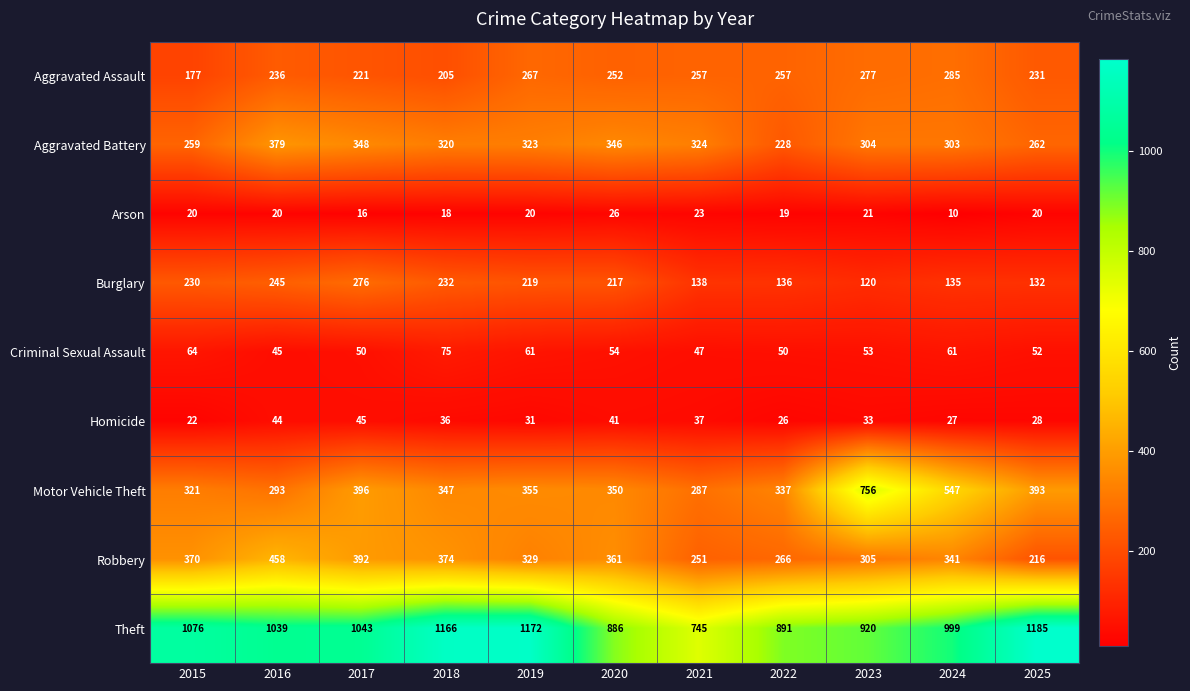

Which series changed the most between 2017 and 2019?

Theft